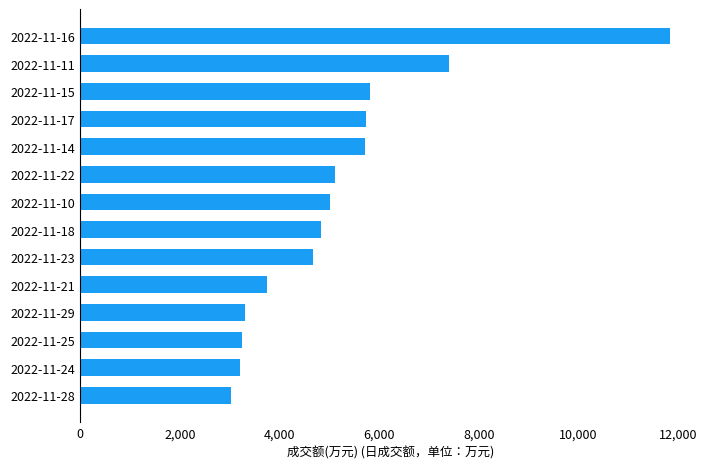

Which has a higher value, 2022-11-15 or 2022-11-25?

2022-11-15